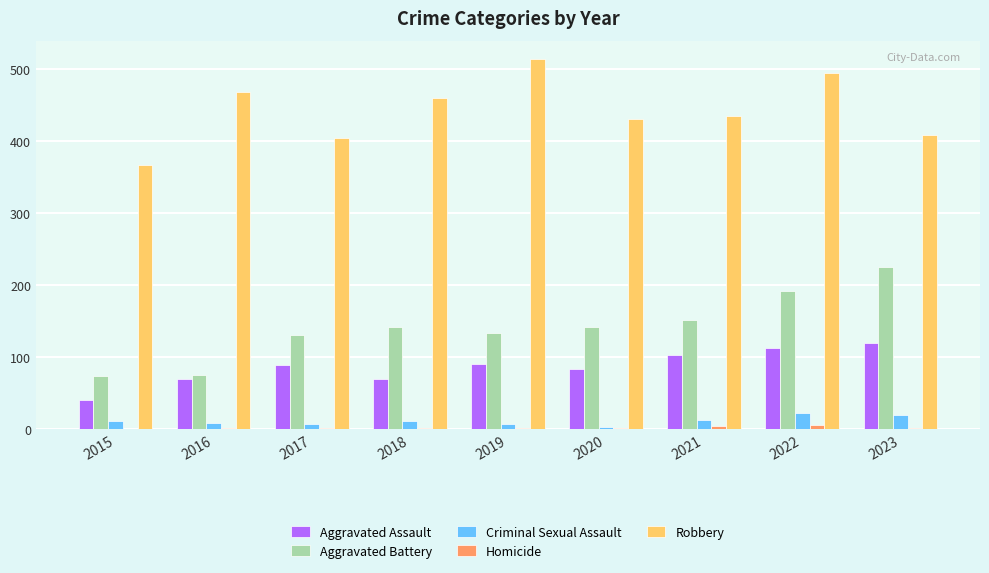

The value of Robbery at 2019 is 513. True or false?

True